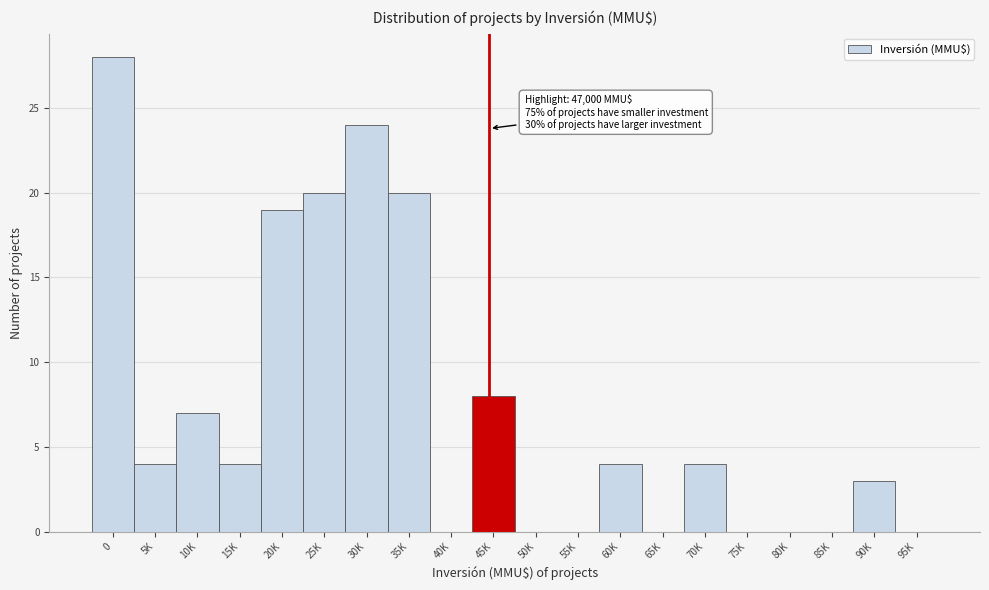

Reading right to left, list all the values displayed in this chart.

95K=0	90K=3	85K=0	80K=0	75K=0	70K=4	65K=0	60K=4	55K=0	50K=0	45K=8	40K=0	35K=20	30K=24	25K=20	20K=19	15K=4	10K=7	5K=4	0=28